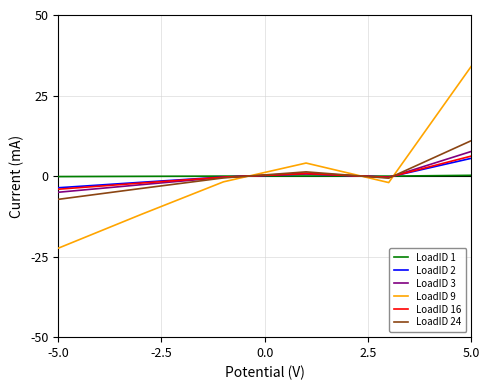

Which series has the largest range (max minus min)?

LoadID 9